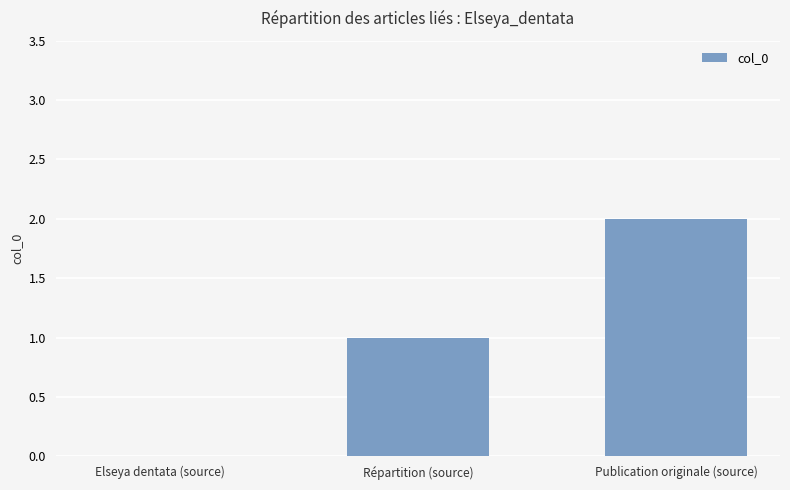

Does the chart contain stacked bars?

No